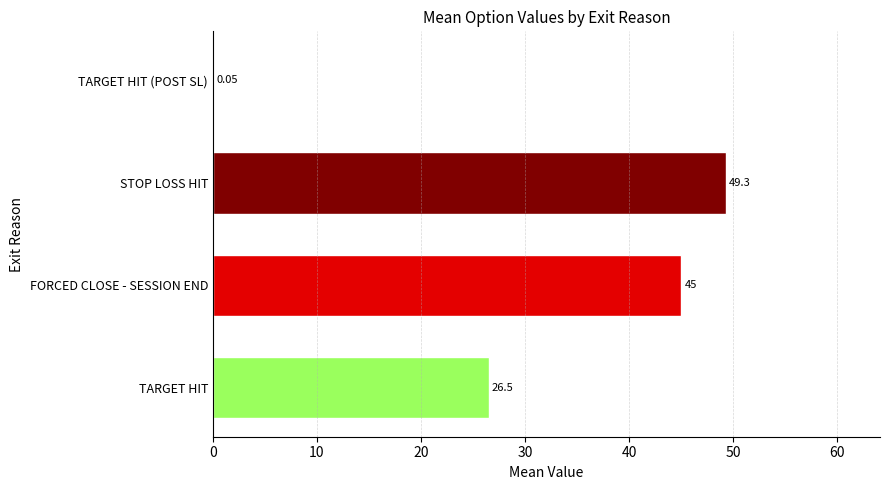

What is the sum of all values?

120.9